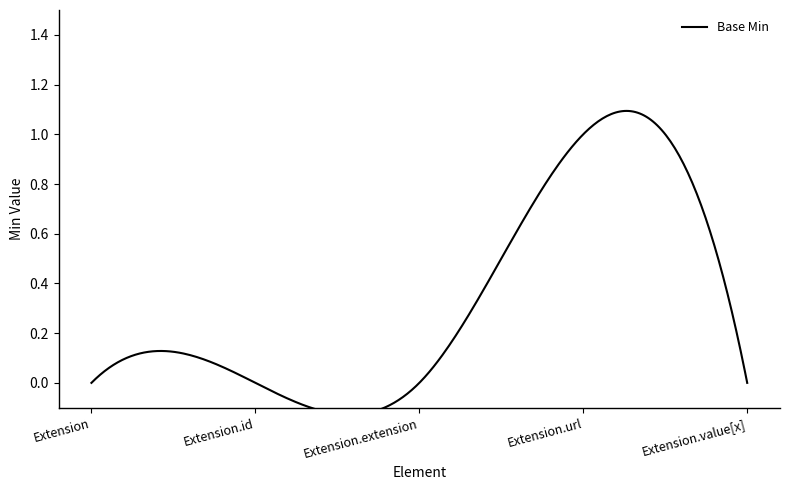

How many interior local peaks (higher than both neighbors) does the data have?

1